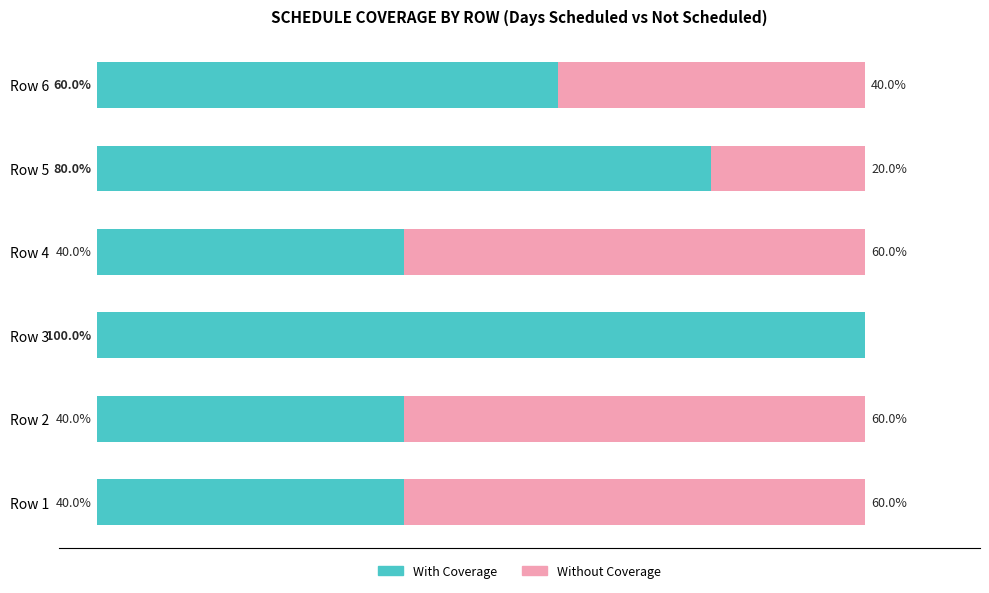

At which label does With Coverage reach its peak?

Row 3